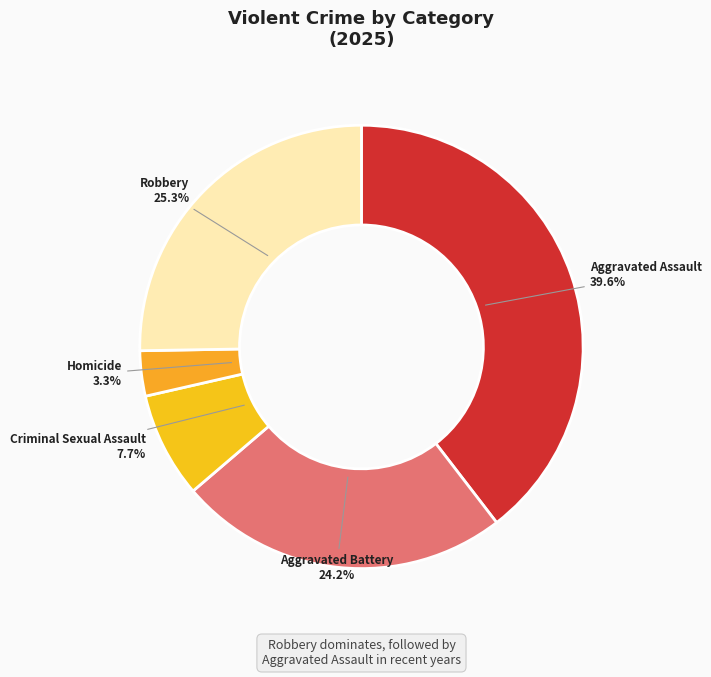

How many segments does this pie chart have?

5